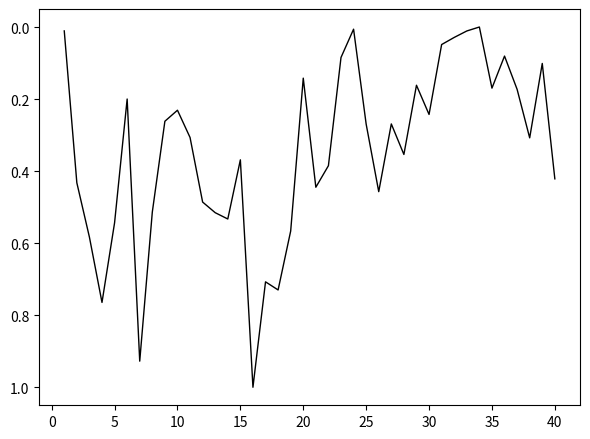

What is the difference between the maximum and minimum values?

1.0